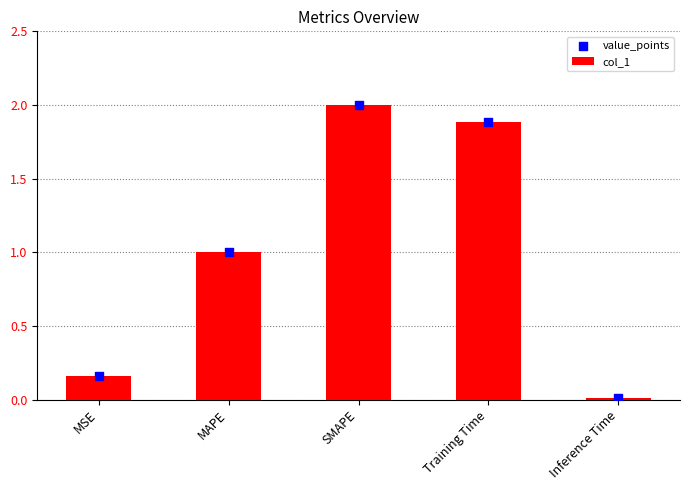

What is the total value across all series at Training Time?

3.8